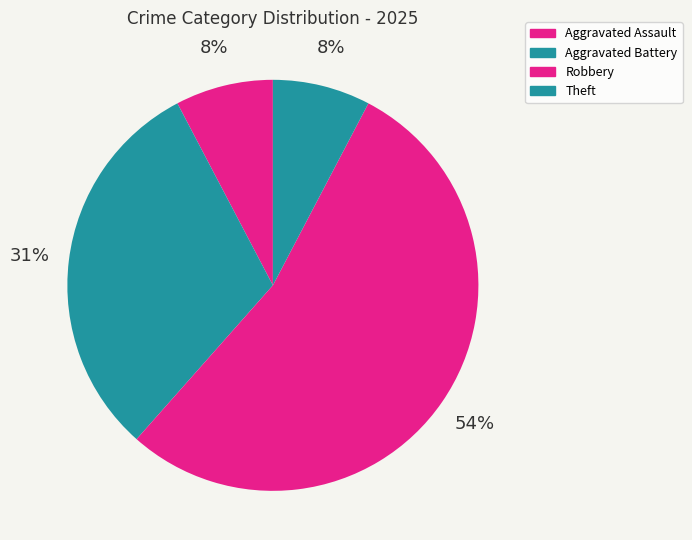

The Theft slice represents 8% of the pie. True or false?

True